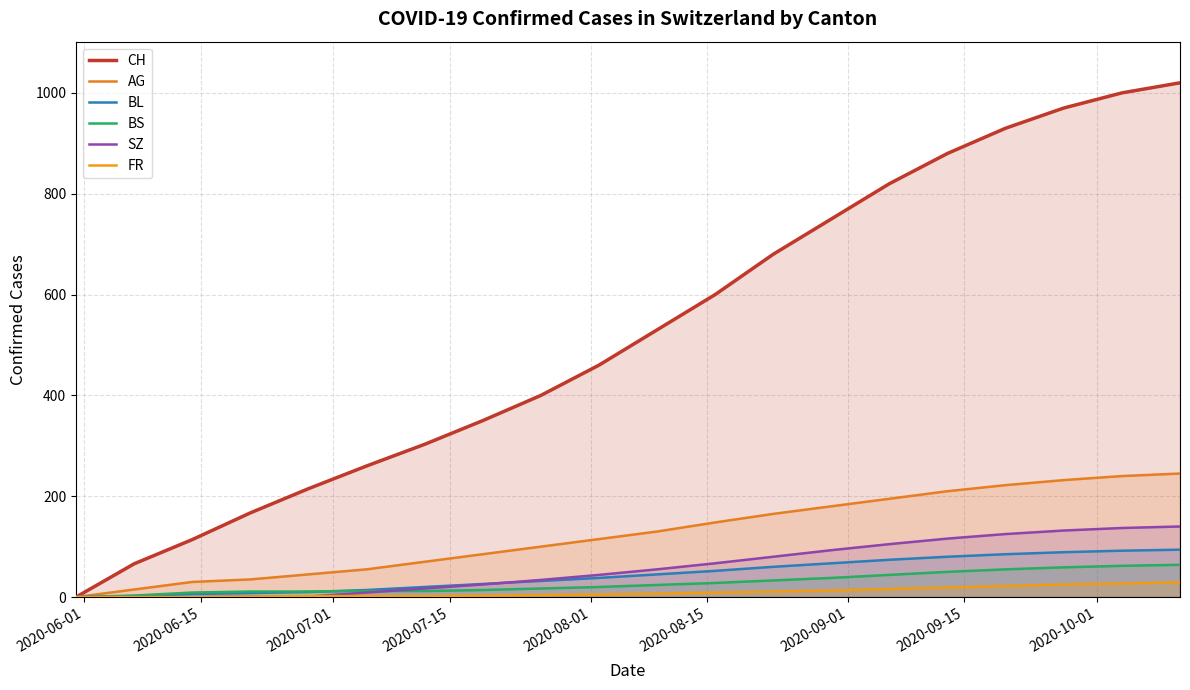

How many lines are shown in the chart?

6